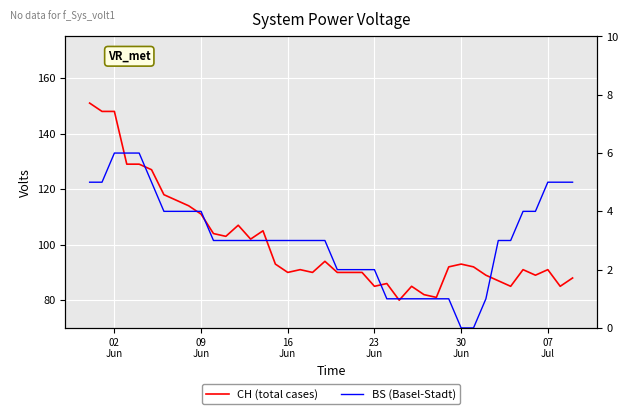

True or false: BS (Basel-Stadt) has more than 1 points higher than both neighbors.

False